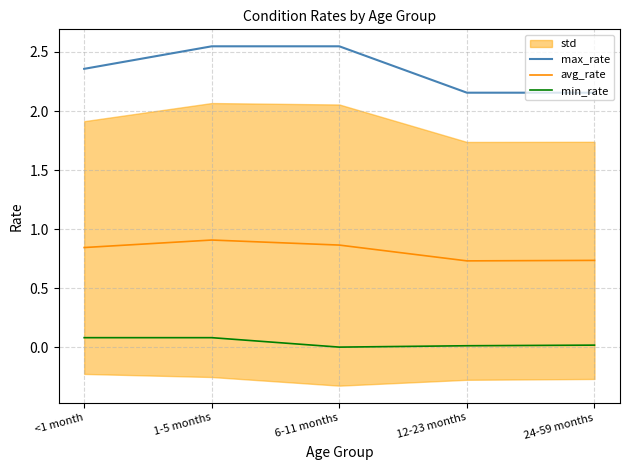

Is it true that min_rate equals 0.1 at <1 month?

False